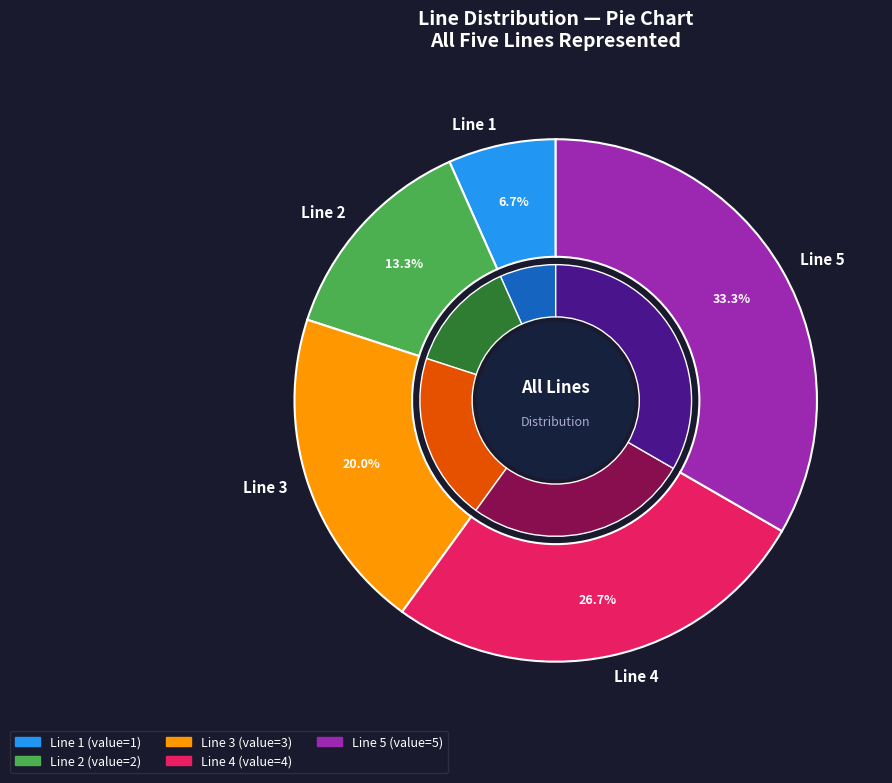

What percentage is the Line 2 slice, to the nearest percent?

13%